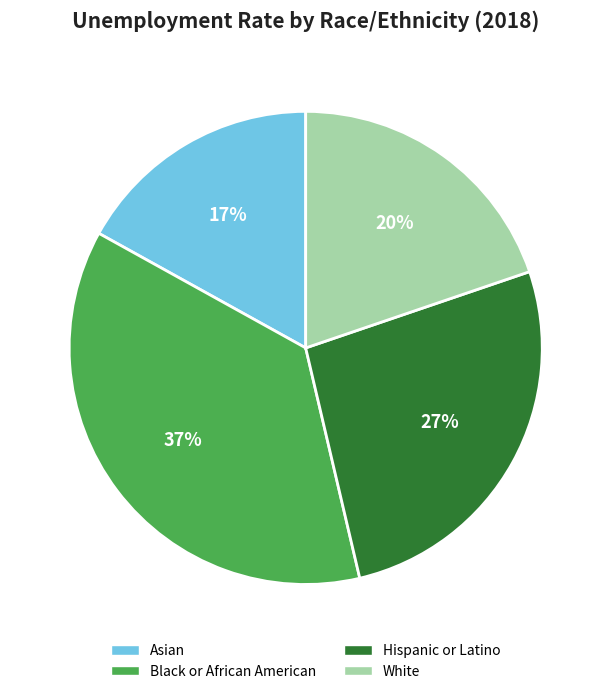

The Asian slice represents 6% of the pie. True or false?

False